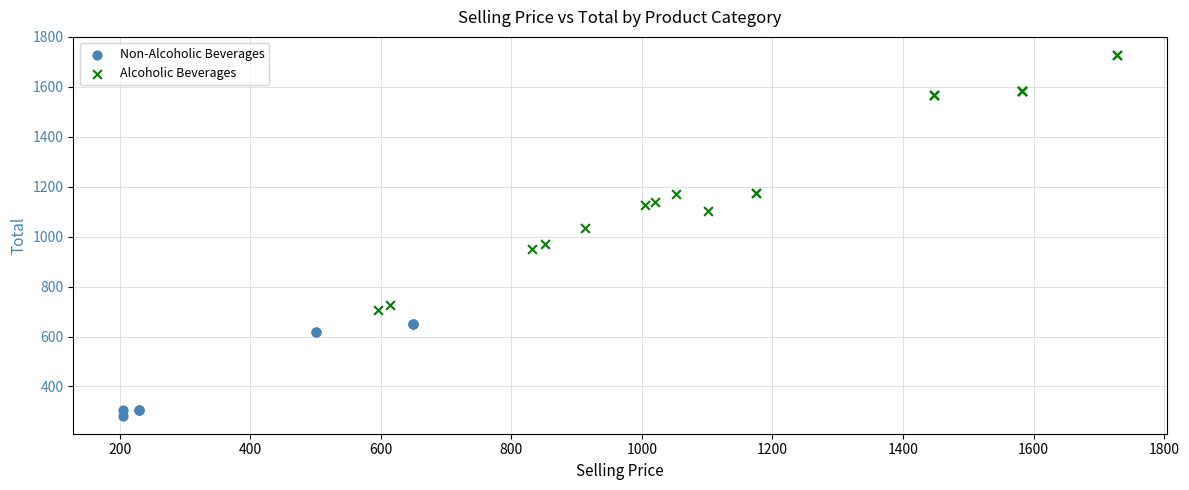

Which series contains the lowest Y value?

Non-Alcoholic Beverages